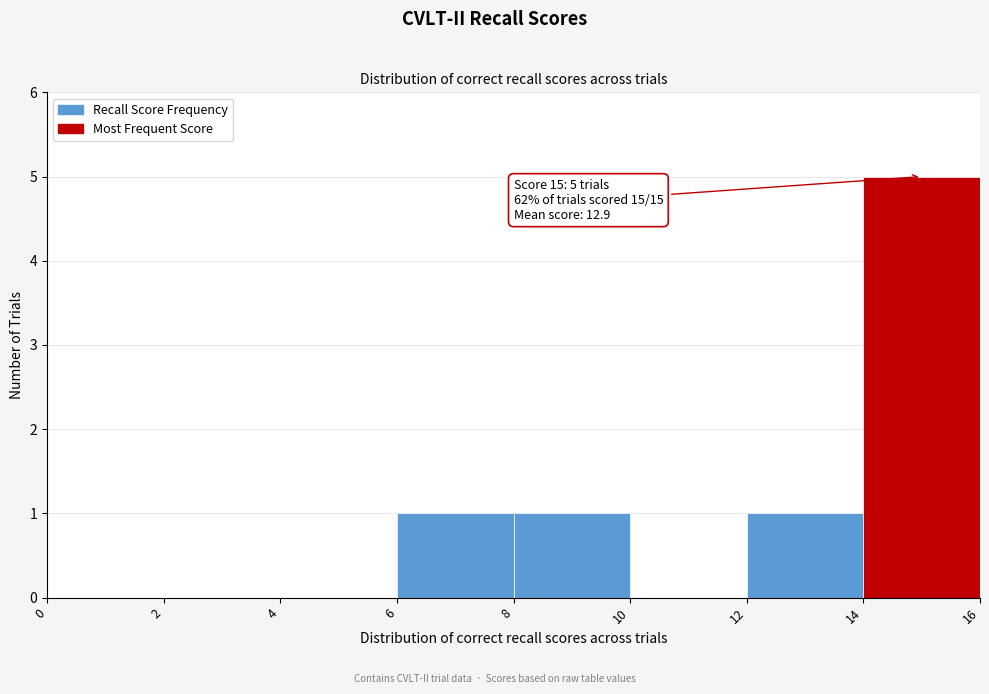

Which range on the x-axis has the tallest bar?

14 to 16